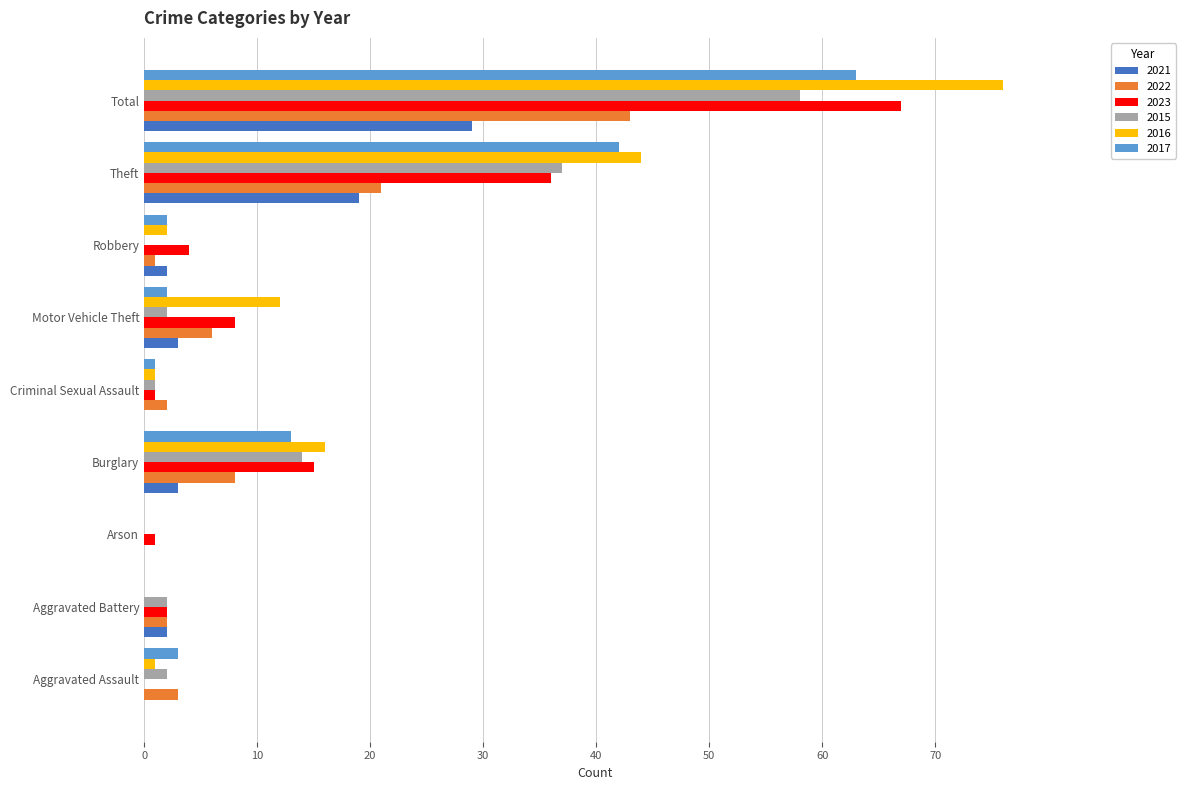

What is the greatest value displayed?

76